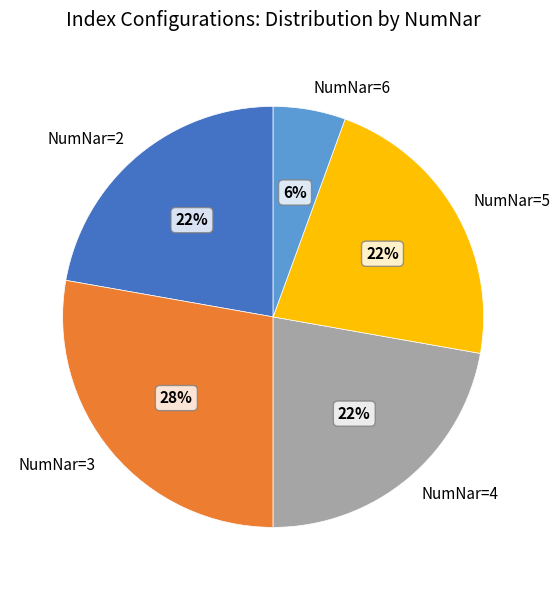

To the nearest percent, what portion does NumNar=6 represent?

6%